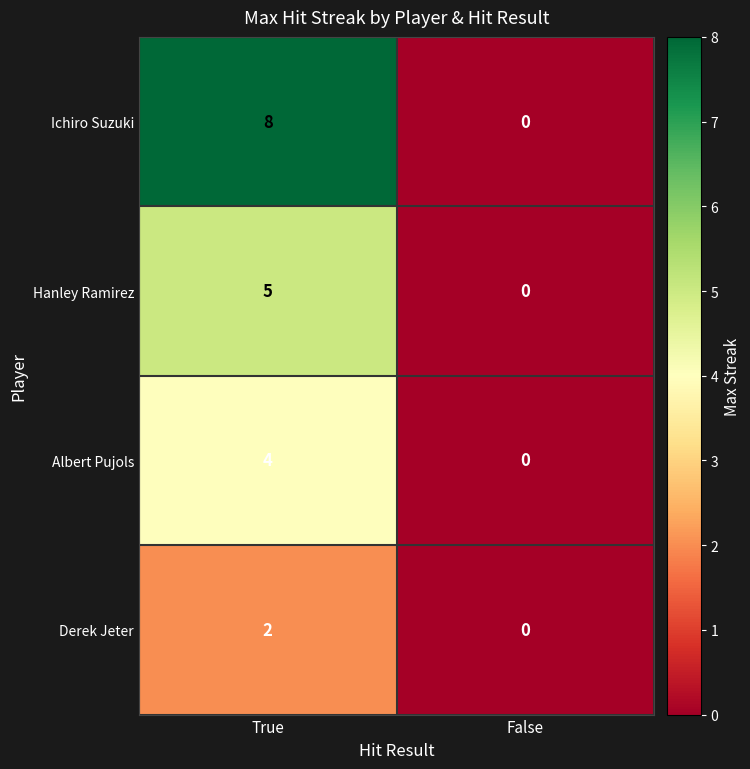

How many data points in Albert Pujols are less than 4?

1